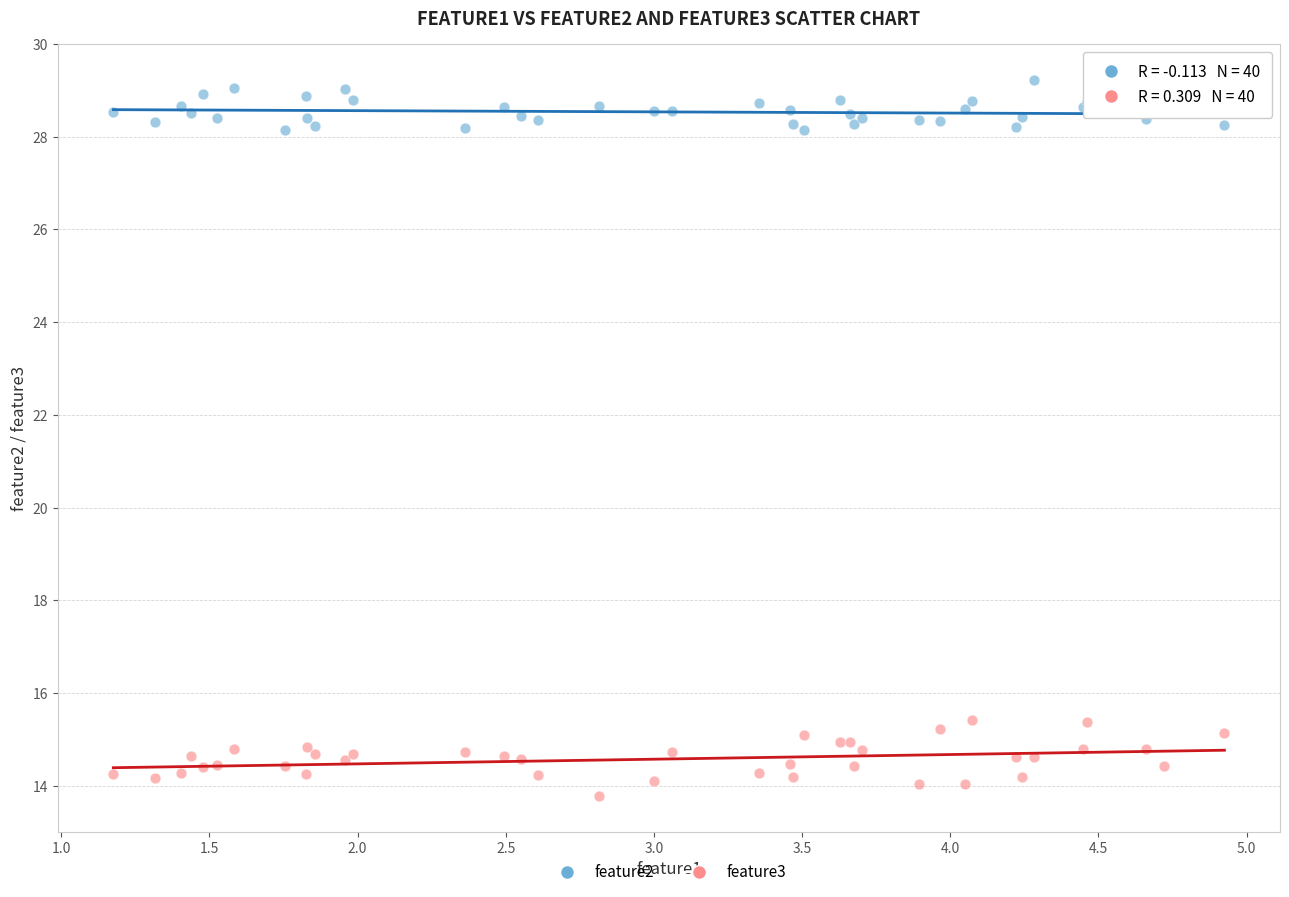

What is the X range (max minus min) for the scatter plot?

3.7